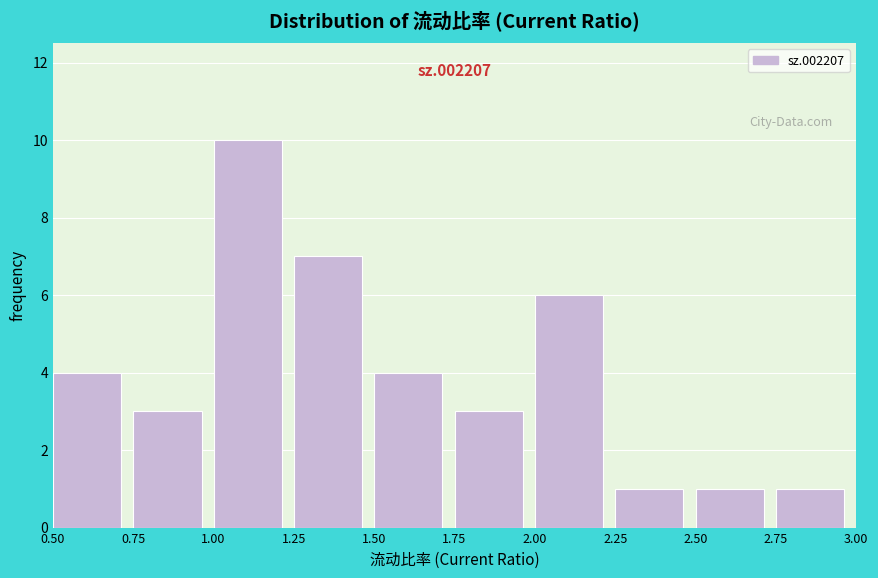

Over which range of the x-axis is the bar tallest?

1.00 to 1.25